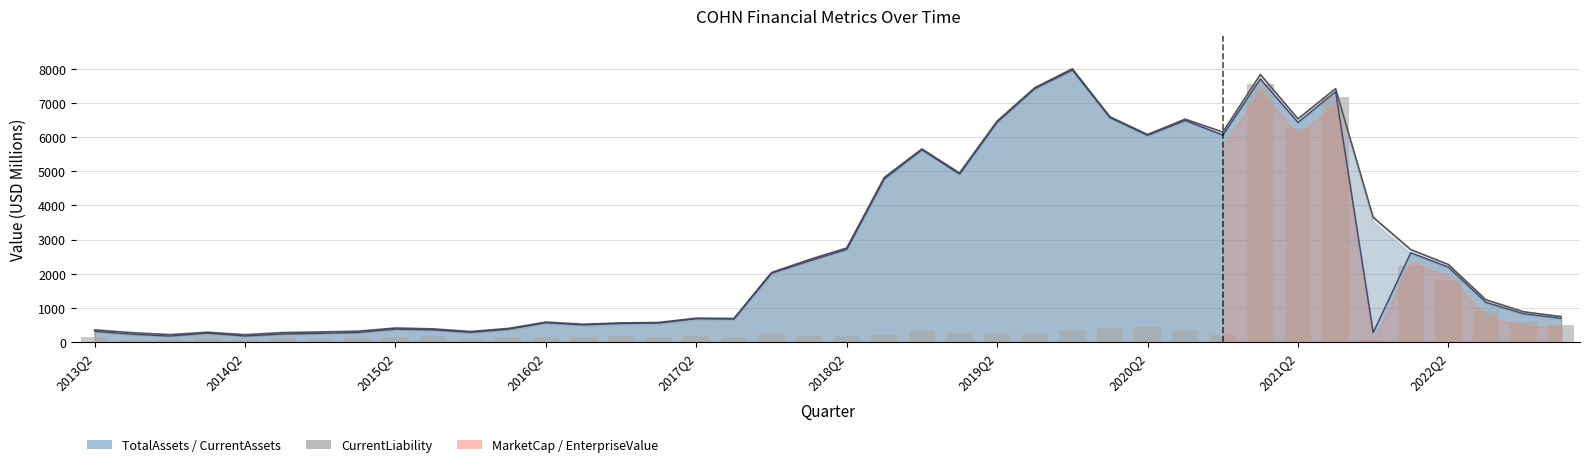

How many data points does each series have?

40